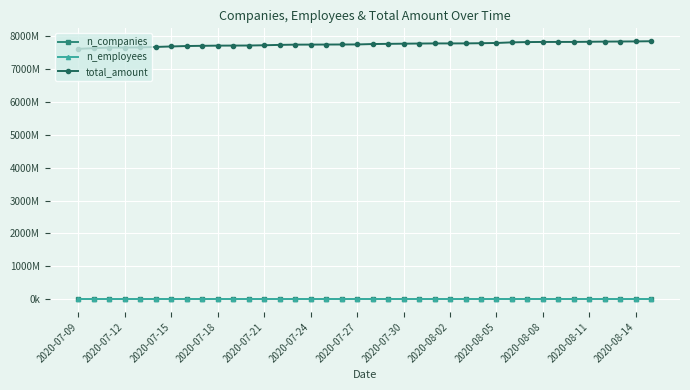

What are all the series names shown in the legend?

n_companies, n_employees, total_amount